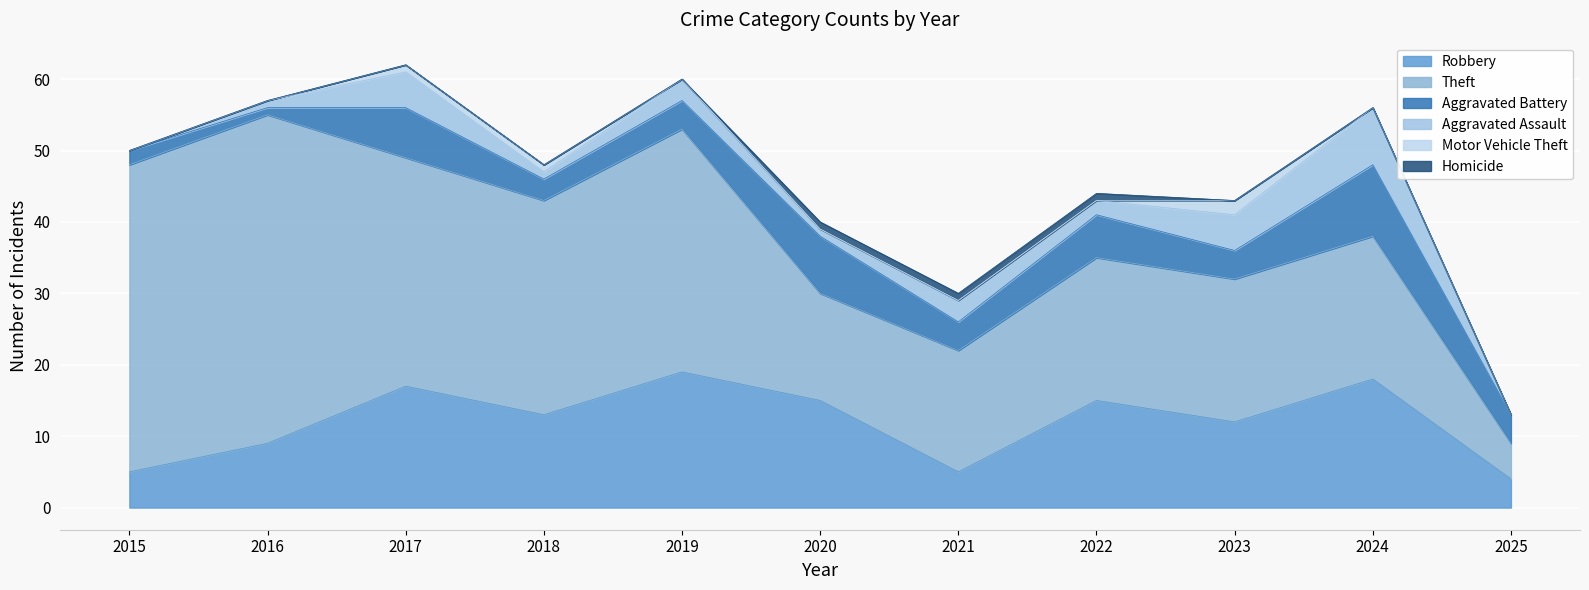

What is the spread (max minus min) of values at 2015?

43